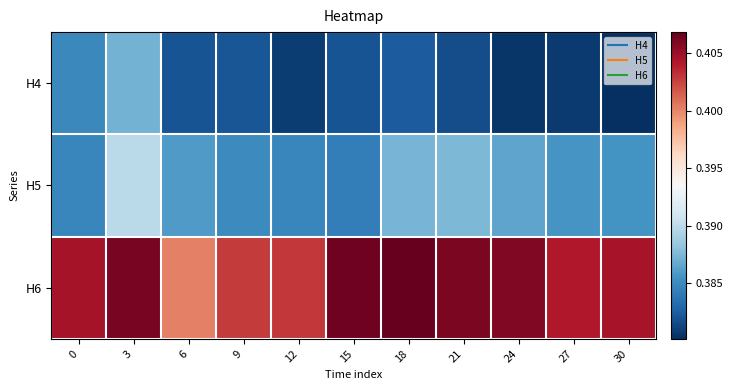

At which category does the chart reach its peak across all series?

18